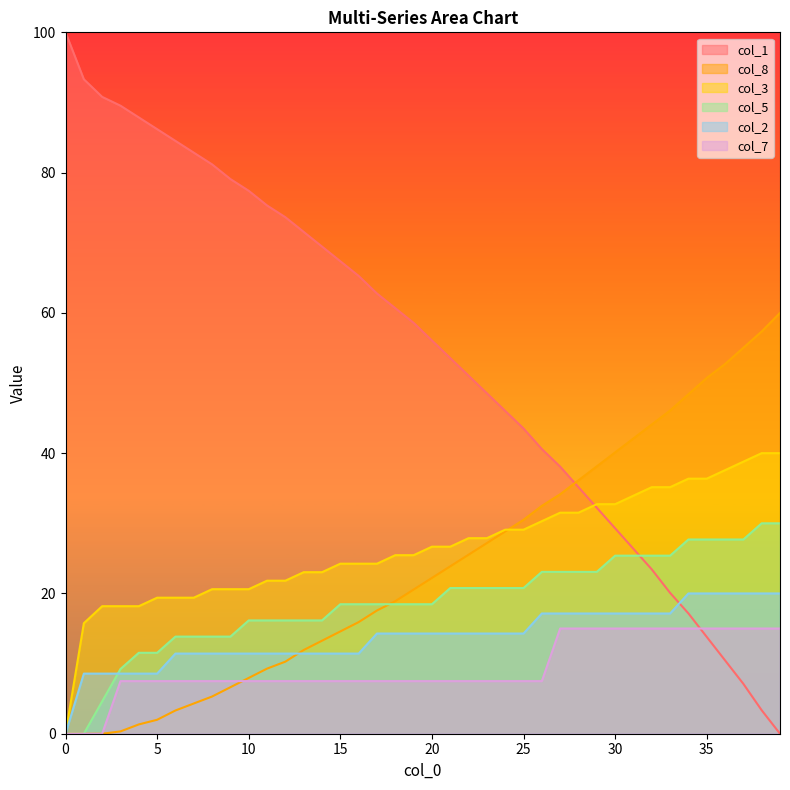

True or false: col_3 and col_7 cross at least once.

False